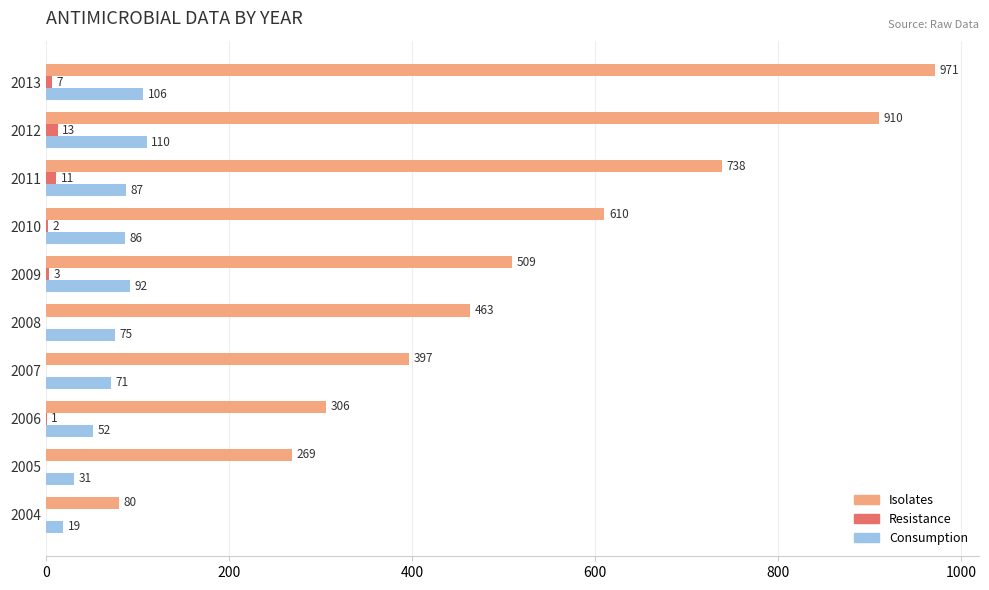

How many series are shown in this chart?

3